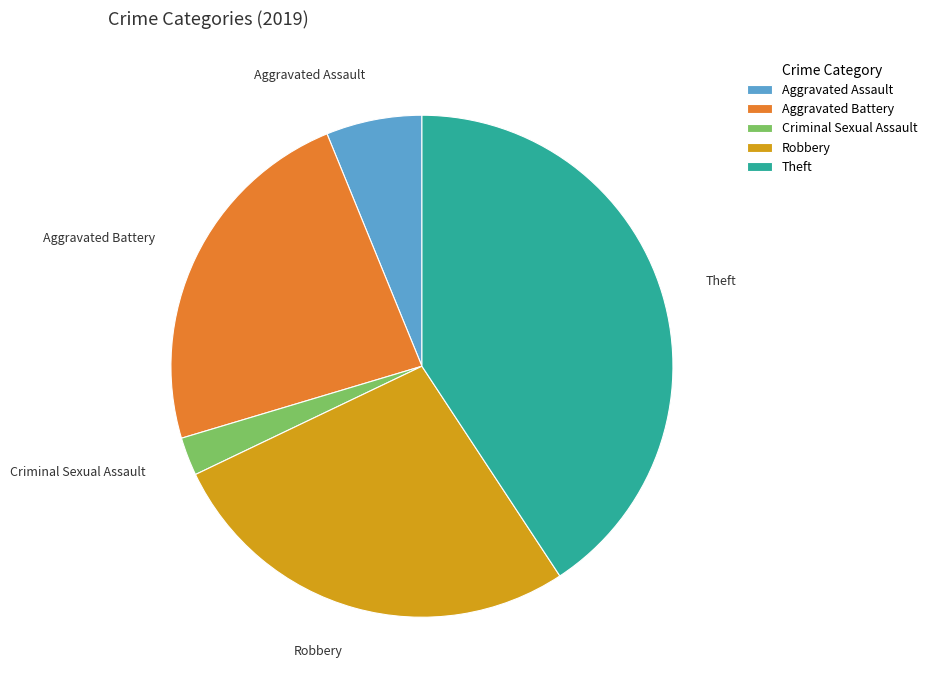

Combined, do Aggravated Battery and Aggravated Assault account for over 50%?

No